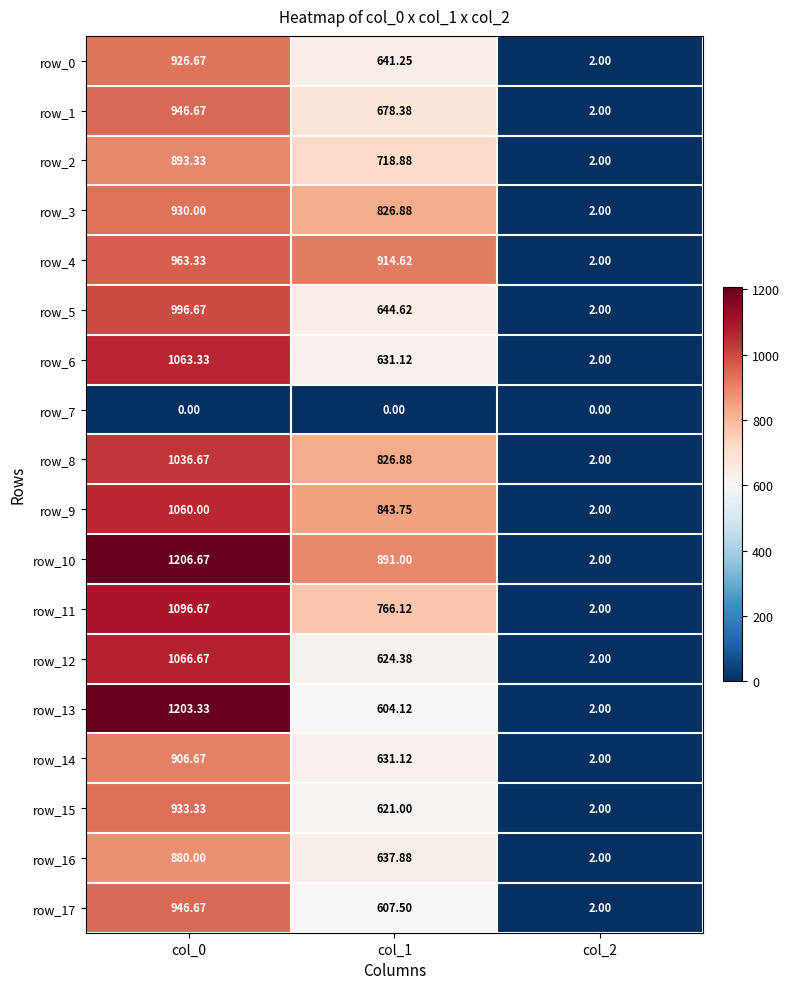

Is the value of row_16 at col_0 greater than the value of row_0 at col_2?

Yes